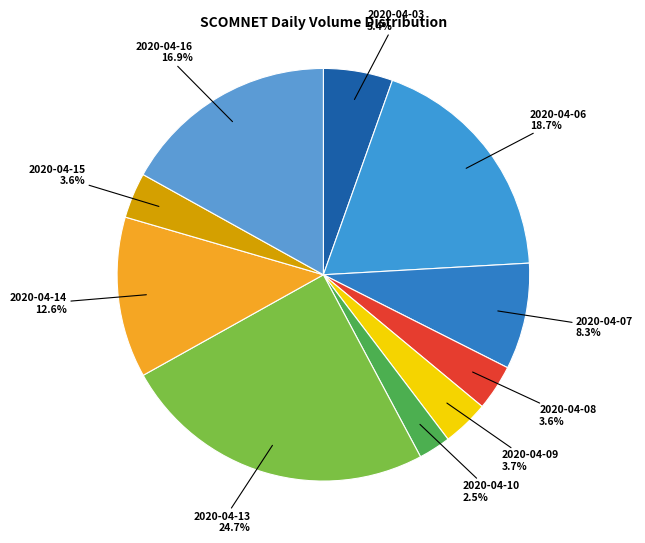

Does any single category account for the majority?

No